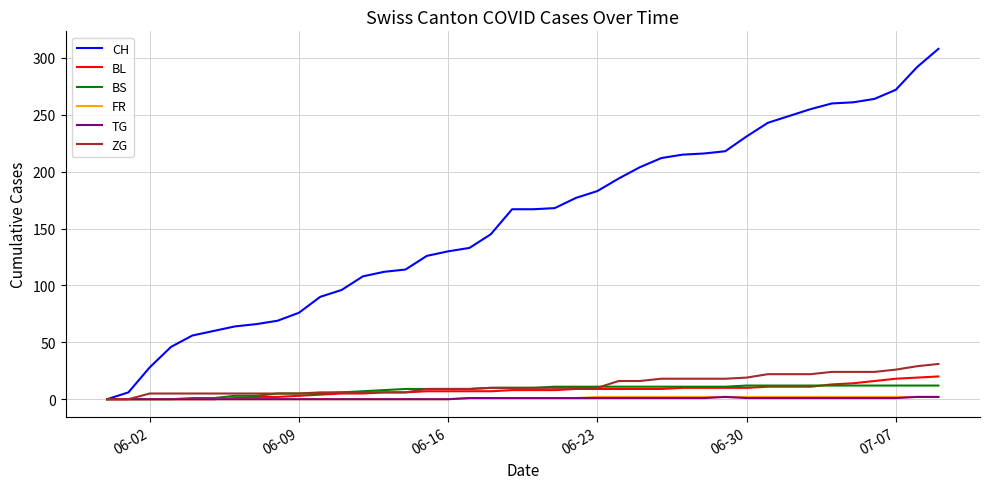

Which series has the largest range (max minus min)?

CH